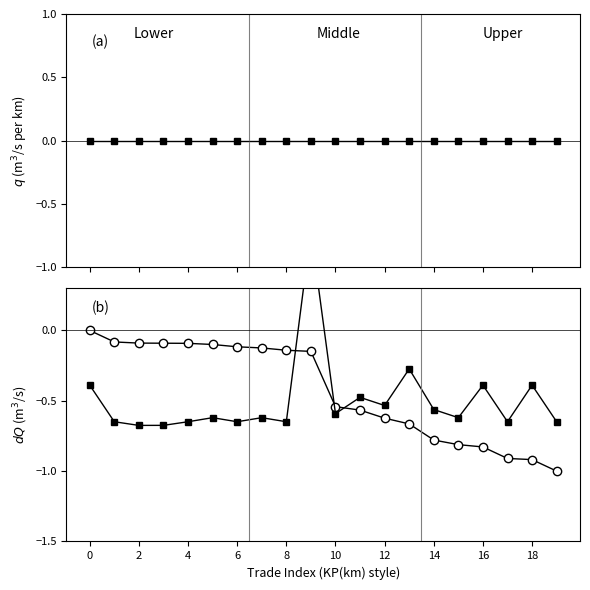

At how many categories does at least one series exceed 0?

1